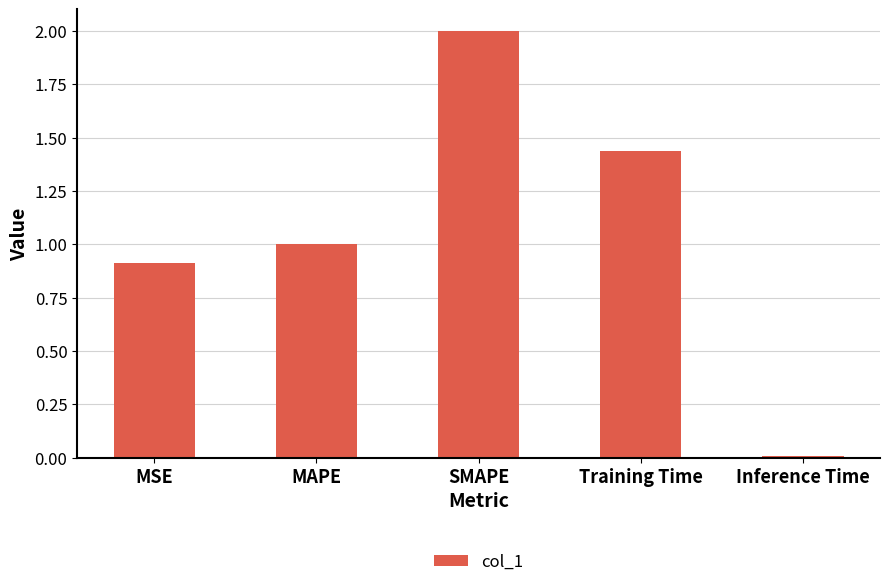

What is the sum of the values at Training Time and MSE?

2.4